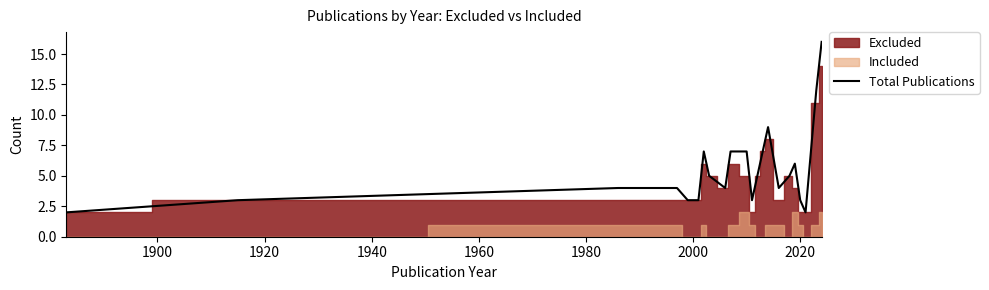

What is the highest value of the Total Publications series?

16